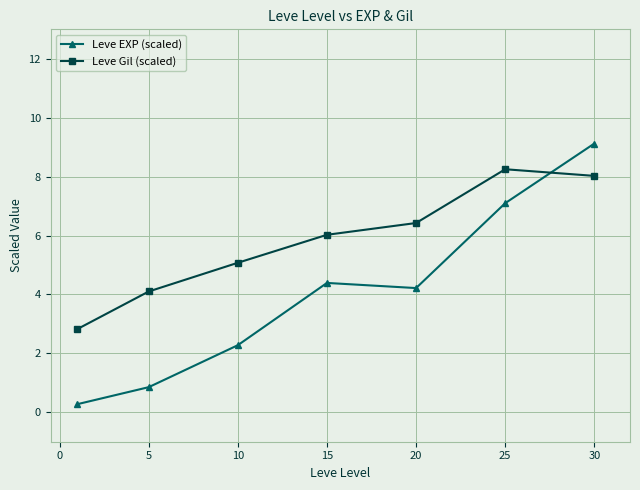

Which series has the widest spread of values?

Leve EXP (scaled)